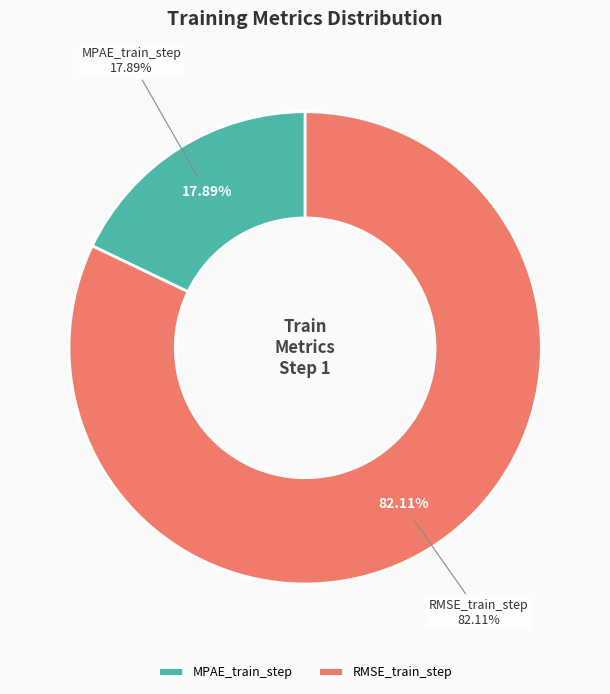

Which slice is the largest?

RMSE_train_step